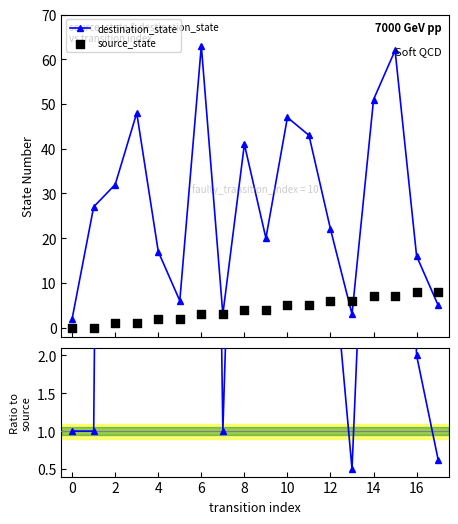

How many interior local peaks does the destination_state series have?

5